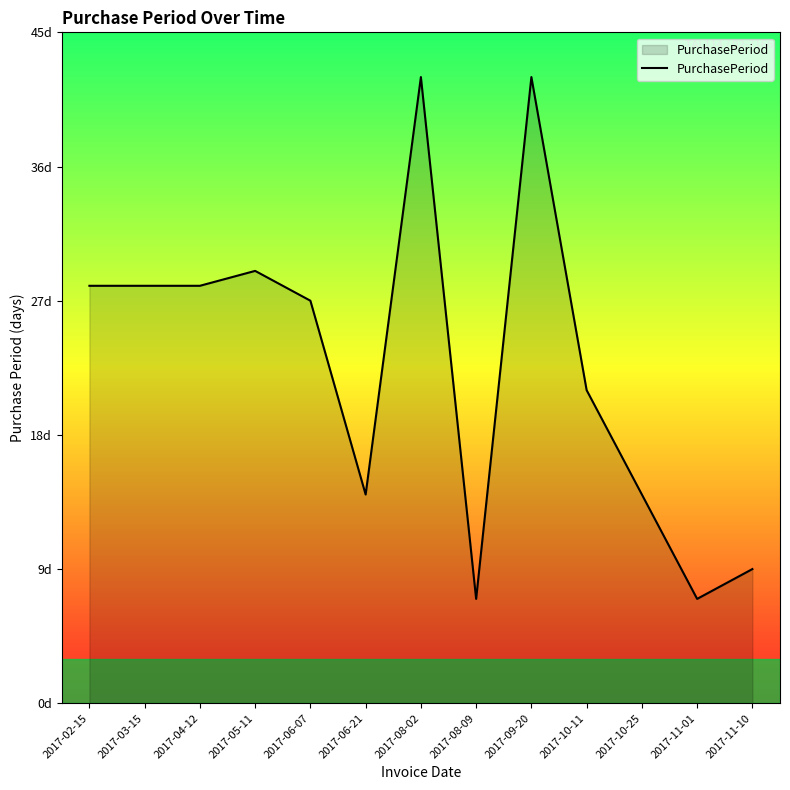

What is the difference between the values at 2017-09-20 and 2017-02-15?

14